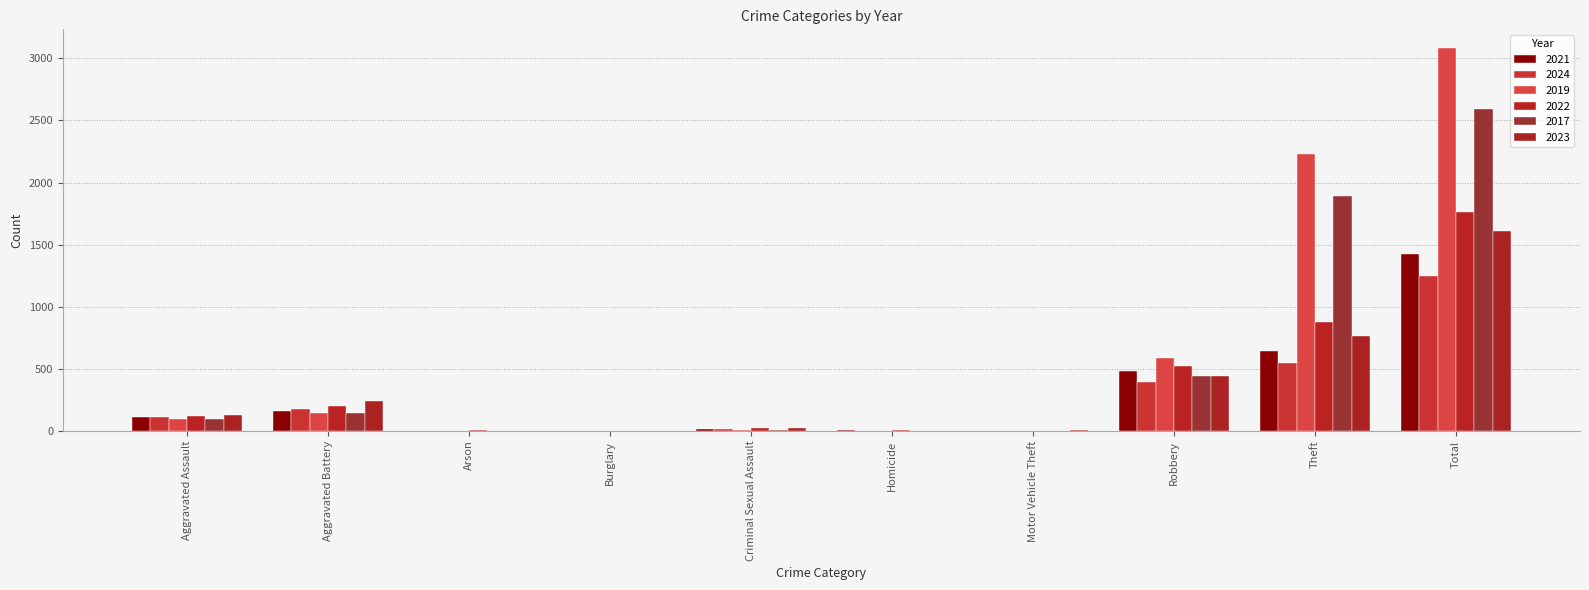

The 2022 series shows 55 at Aggravated Assault. True or false?

False